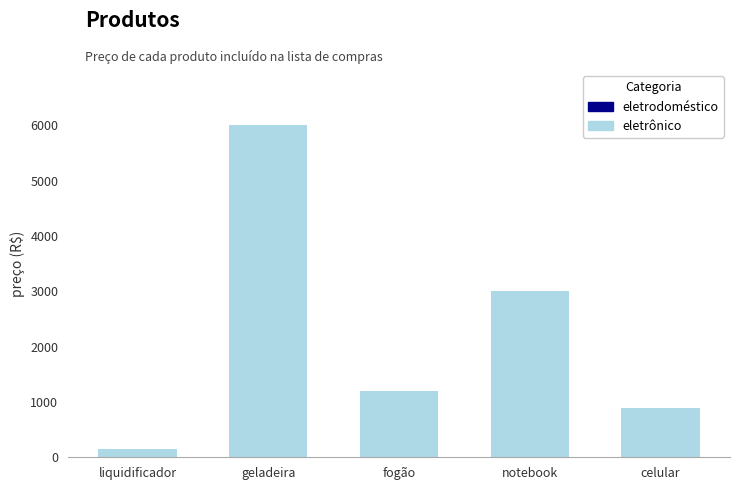

Are the bars grouped side by side (vs. stacked)?

No